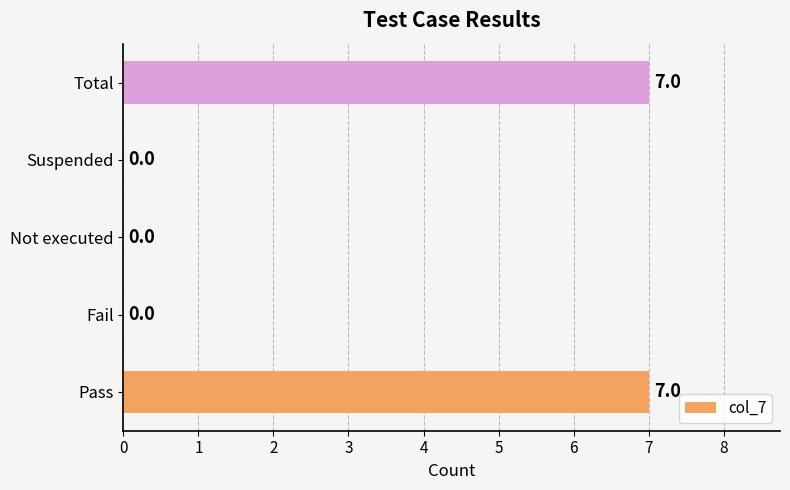

The value at Pass is 9. True or false?

False